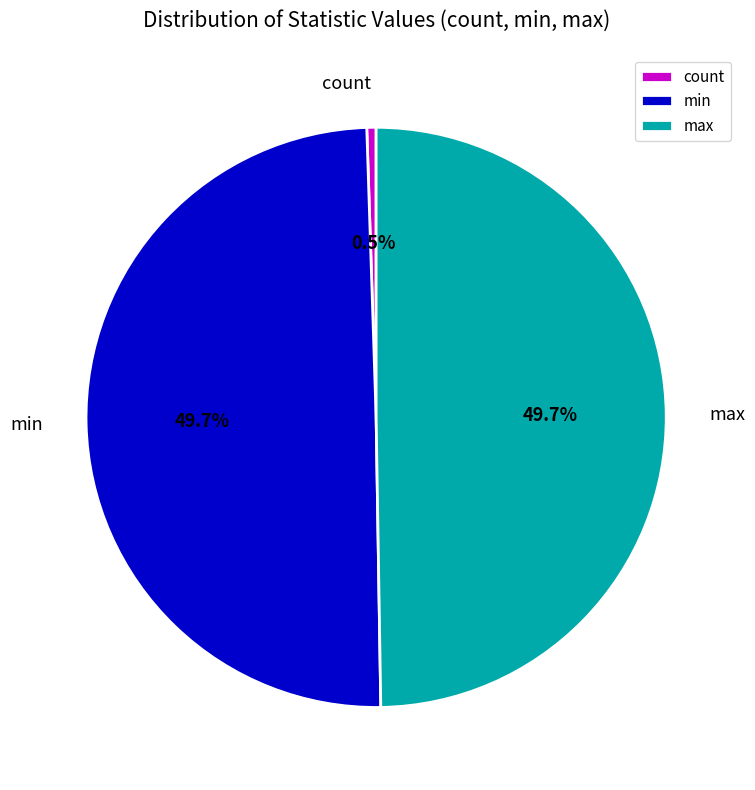

How many slices are in this pie chart?

3